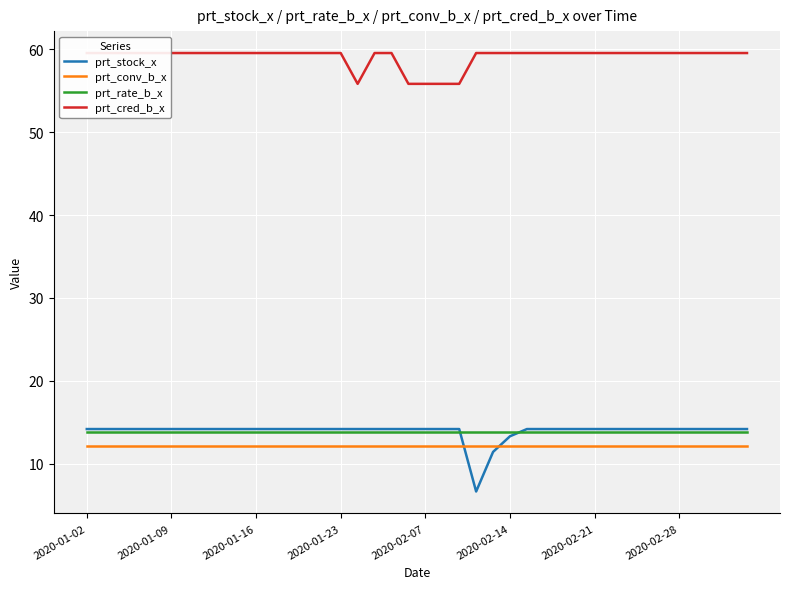

The value of prt_conv_b_x at 2020-01-16 is 21.7. True or false?

False